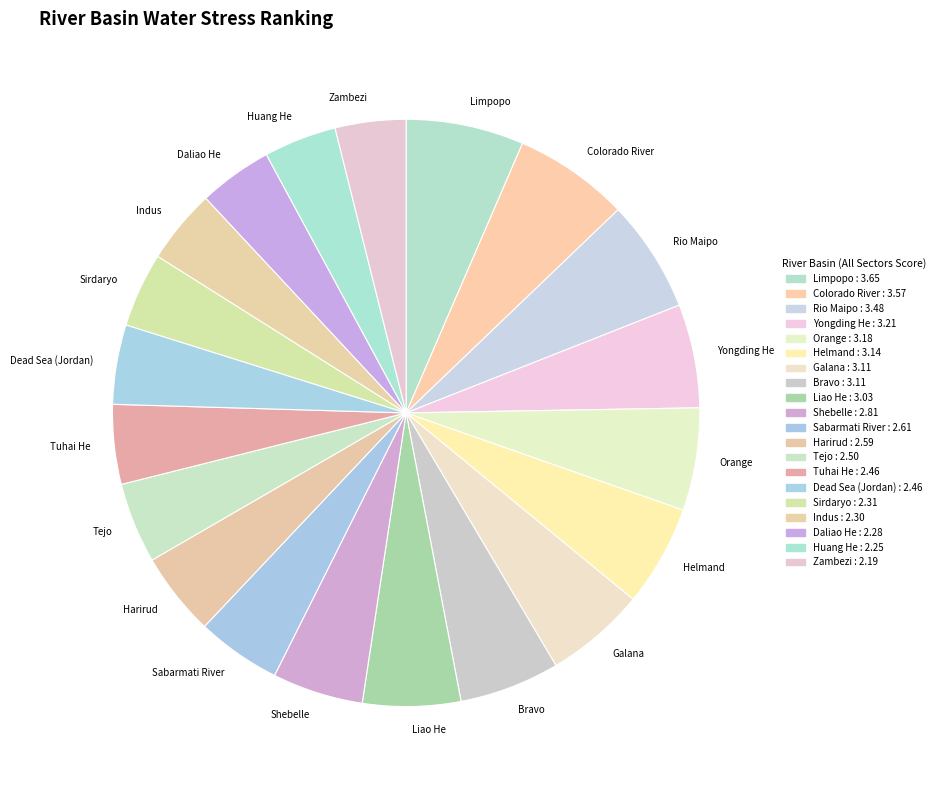

Combined, do Orange and Rio Maipo account for over 50%?

No